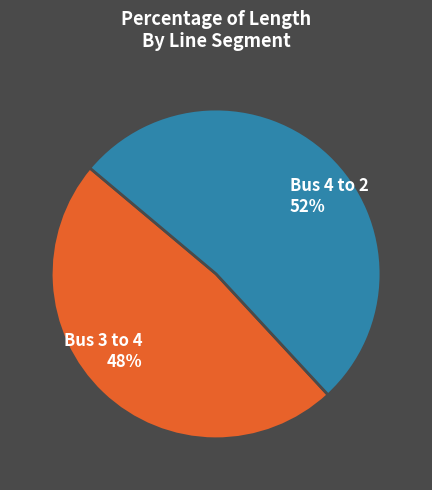

Which slice is the smallest?

Bus 3 to 4